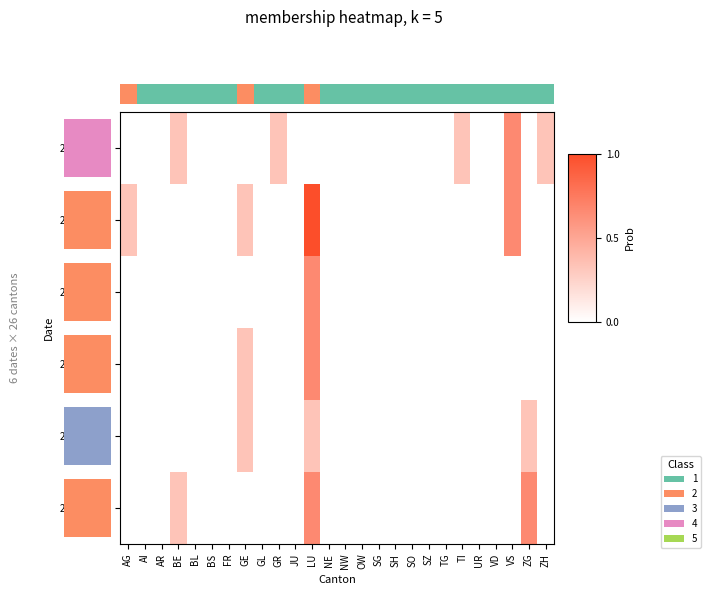

Which series has the widest spread of values?

2020-06-08